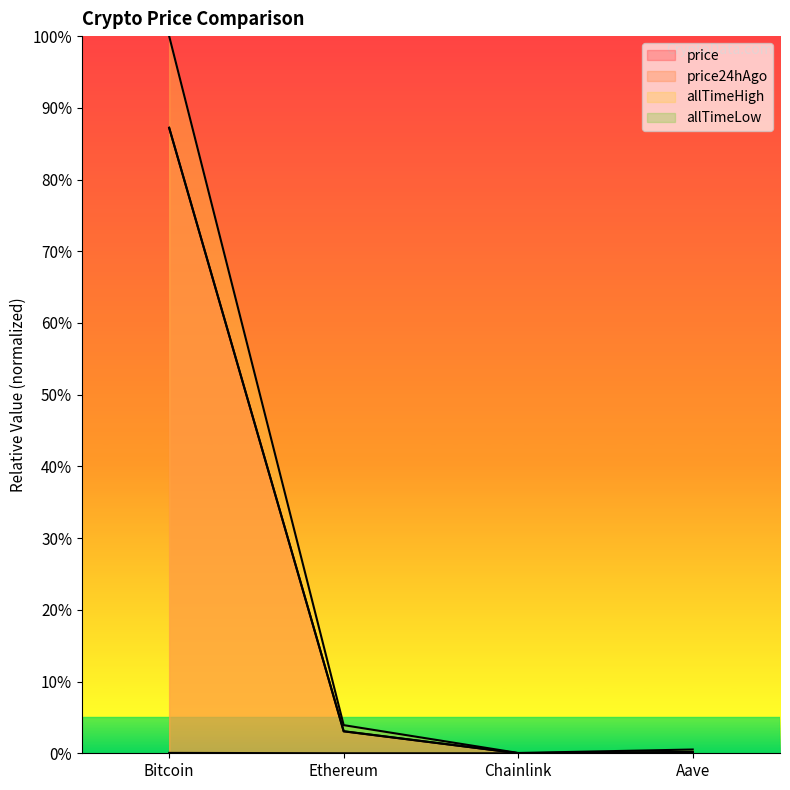

Is it true that price equals 0.0 at Chainlink?

False